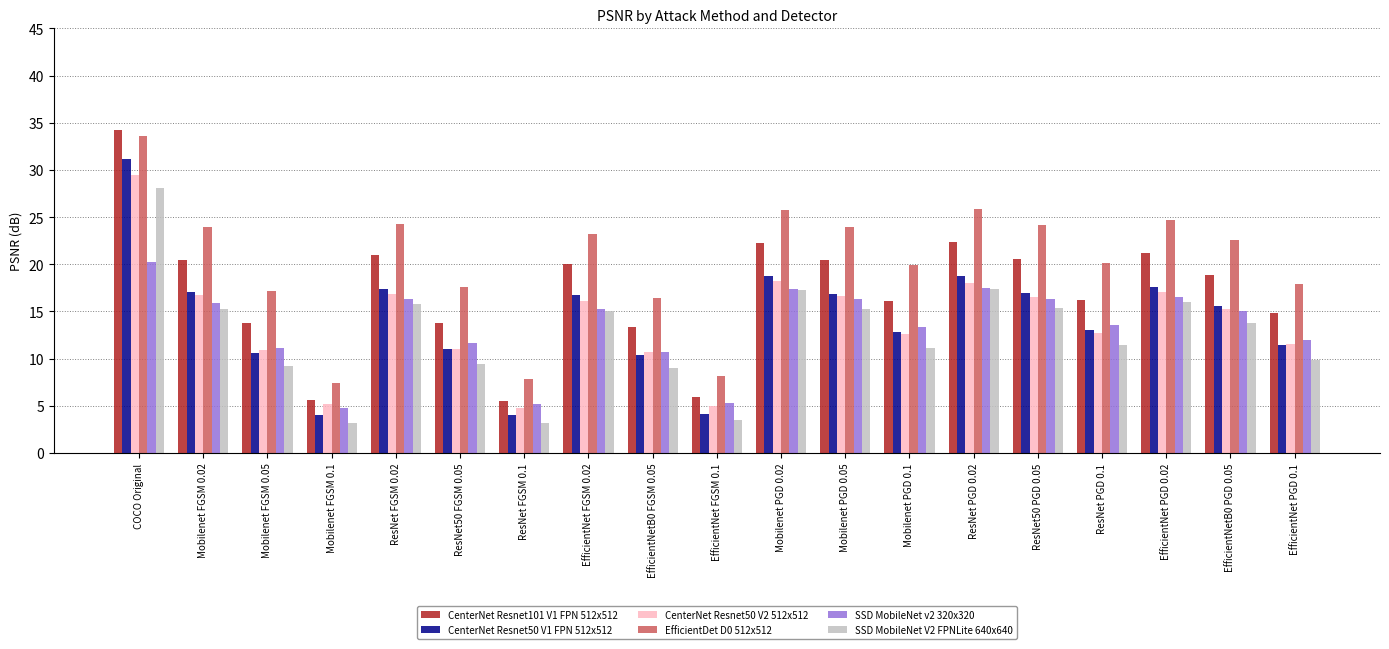

Is the value of SSD MobileNet V2 FPNLite 640x640 at ResNet FGSM 0.1 greater than the value of CenterNet Resnet101 V1 FPN 512x512 at ResNet PGD 0.1?

No